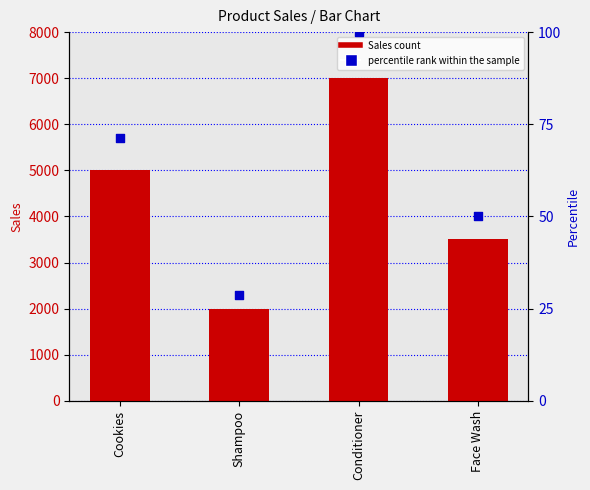

Which series has the largest total across all categories?

Sales